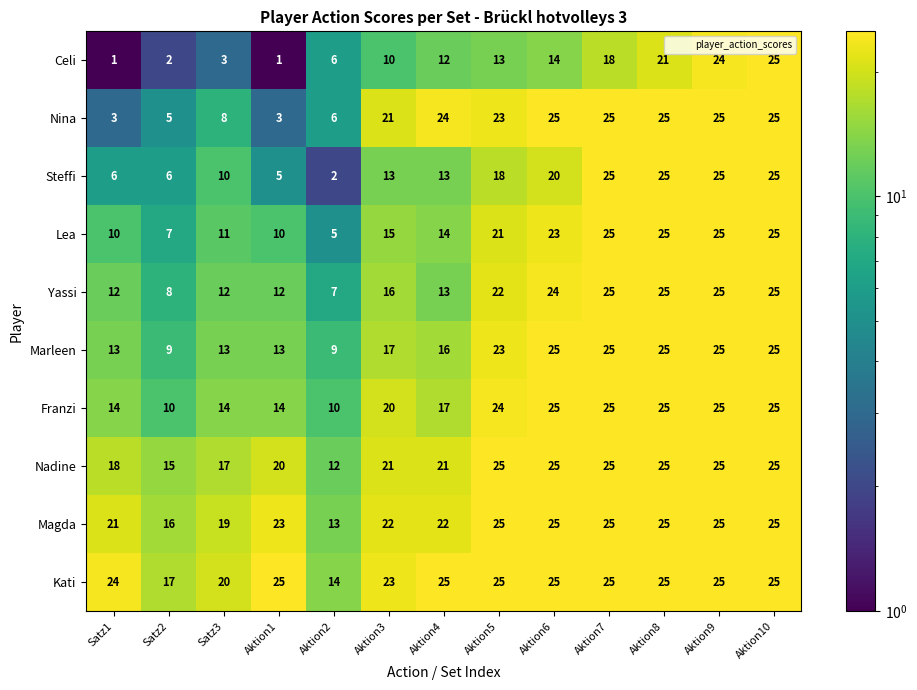

At Satz3, list the series in order from smallest to largest.

Celi, Nina, Steffi, Lea, Yassi, Marleen, Franzi, Nadine, Magda, Kati